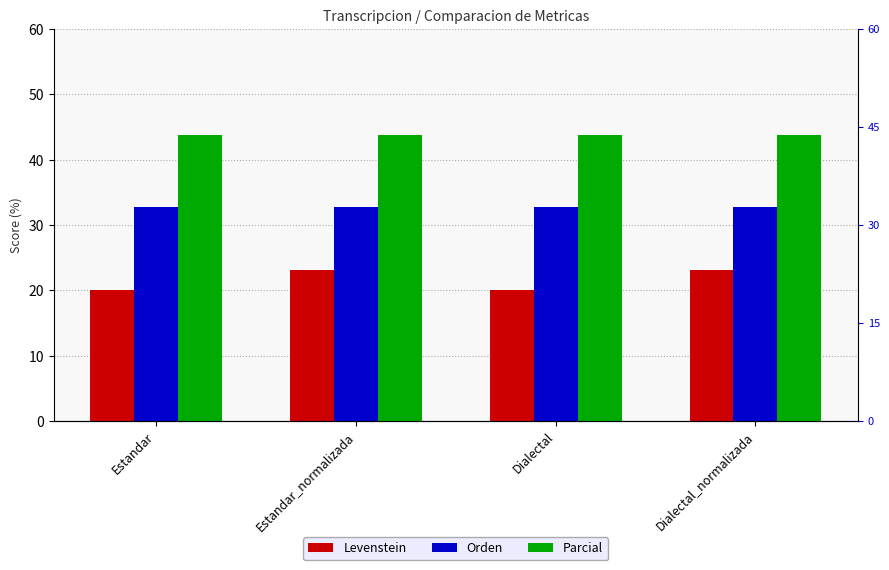

Reading right to left, extract all data points from this chart.

Levenstein: 23.1	20.0	23.1	20.0
Orden: 32.7	32.7	32.7	32.7
Parcial: 43.8	43.8	43.8	43.8